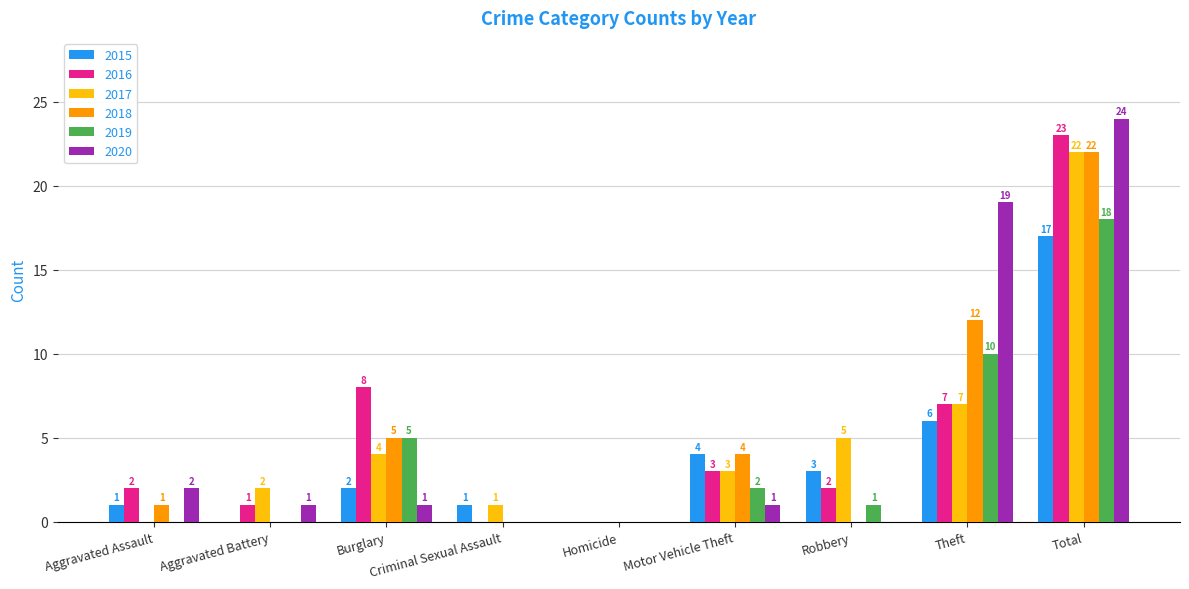

Between Motor Vehicle Theft and Total, which series saw the biggest shift?

2020